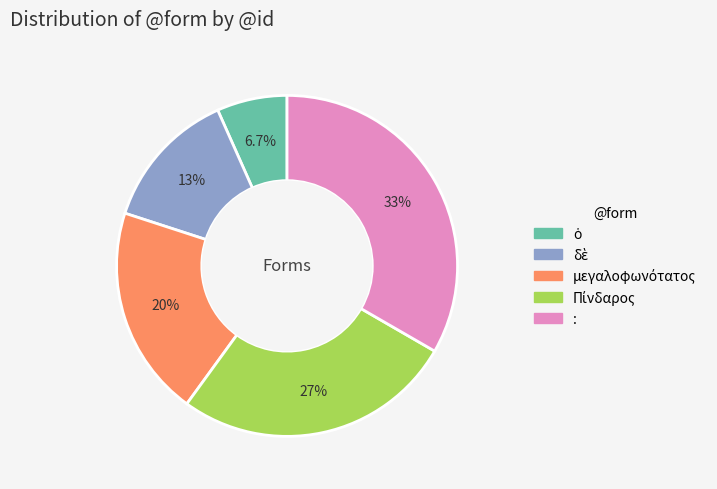

Is there any slice that represents more than half of the pie?

No